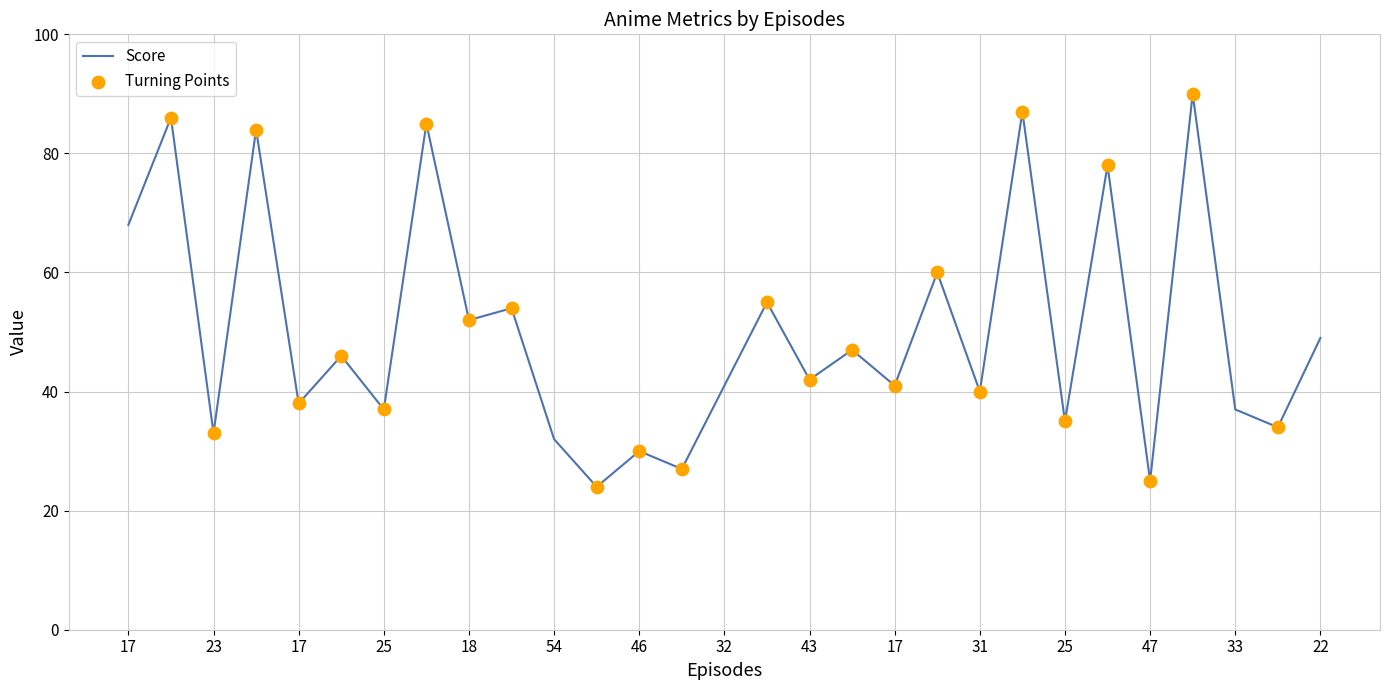

What is the difference between the maximum and minimum values?

66